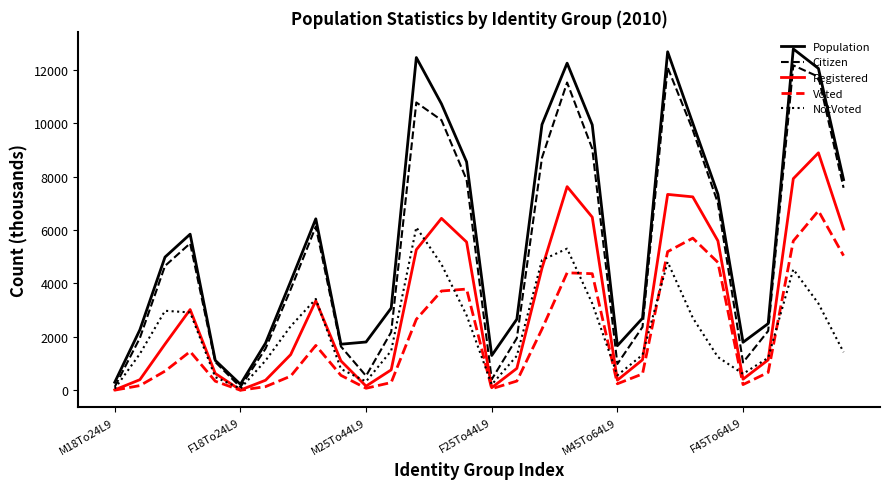

Which series has the widest spread of values?

Population